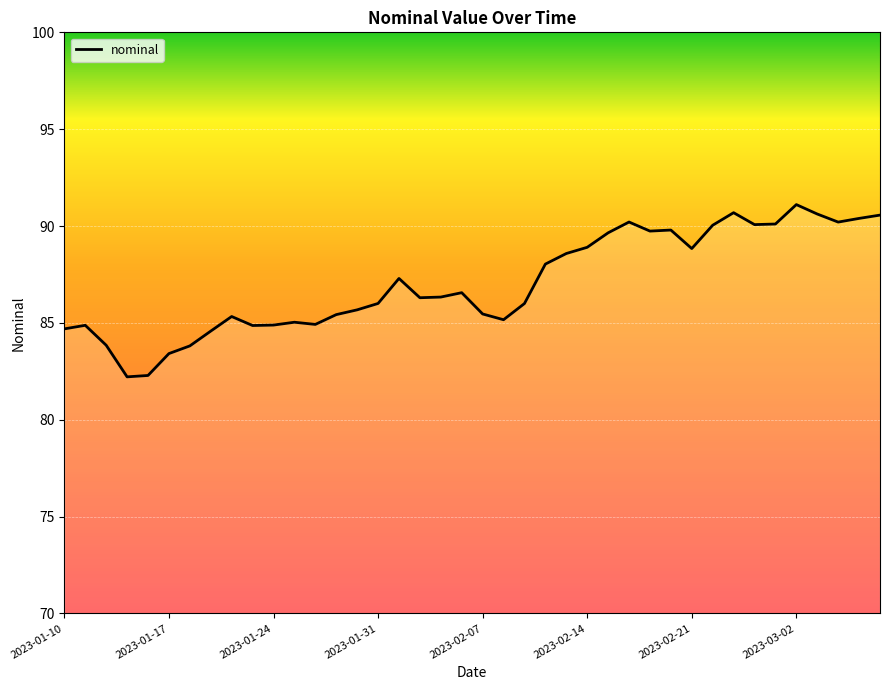

What is the average value?

87.1